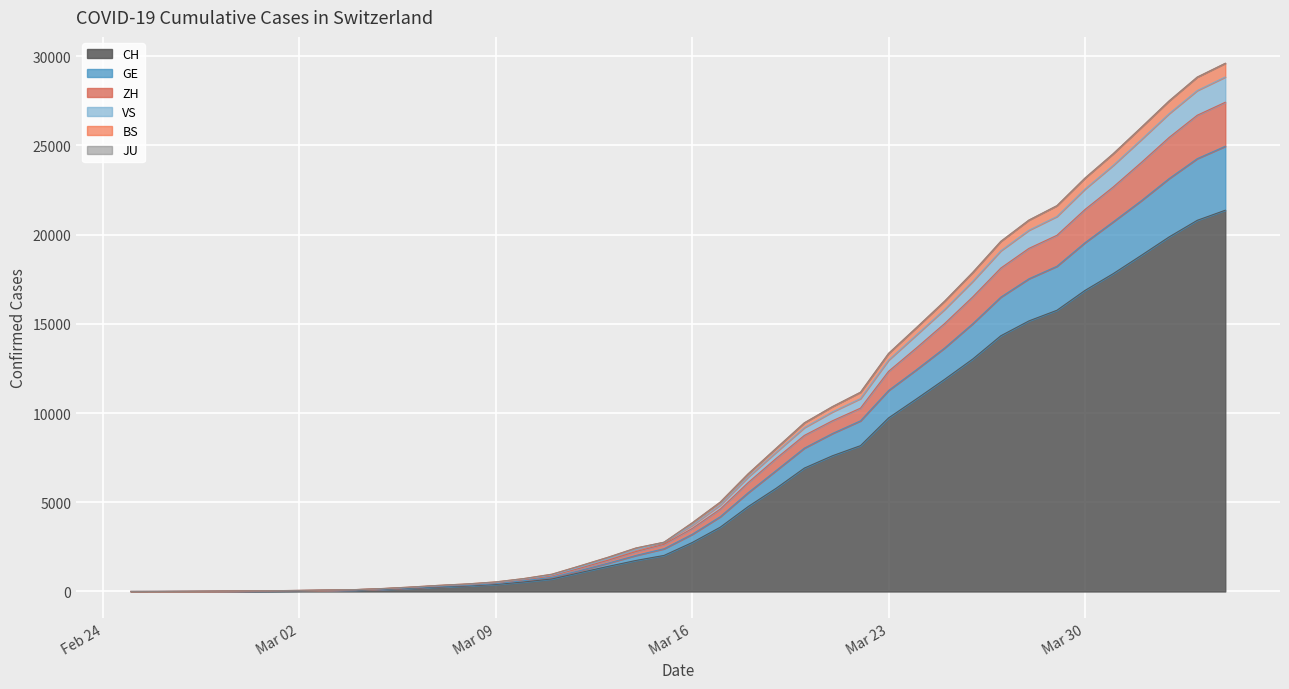

What is the average value of the CH series?

6370